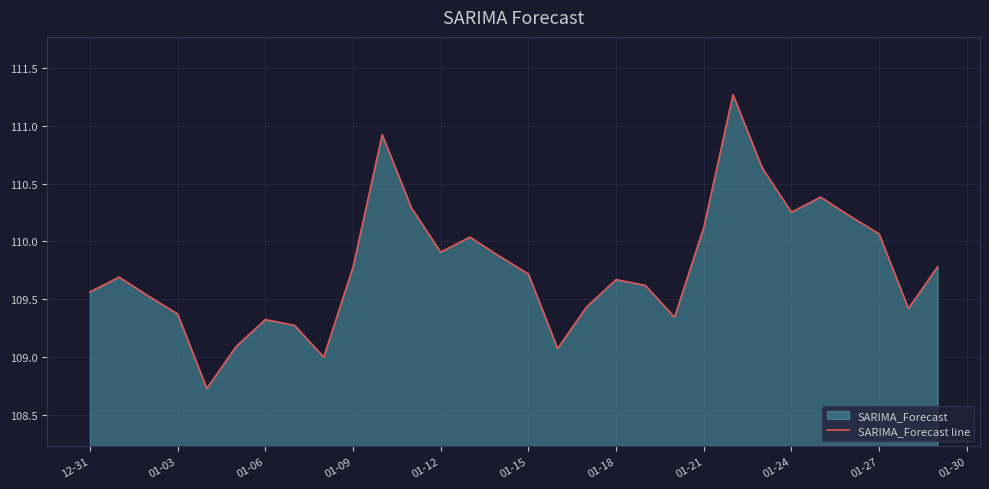

How many lines are shown in the chart?

1